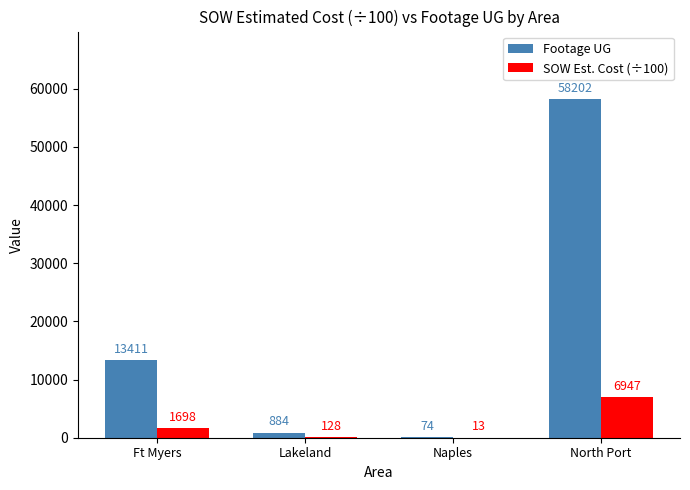

Where is Footage UG nearest to the value 29138?

Ft Myers